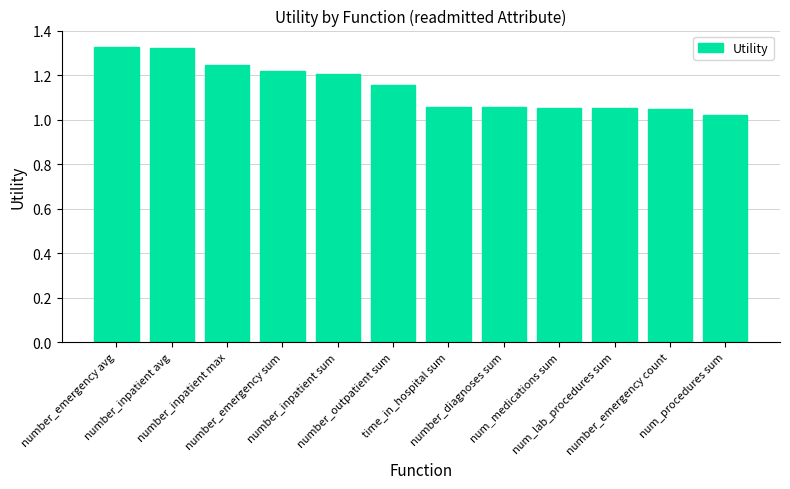

What is the label of the 9th bar from the left?

num_medications sum